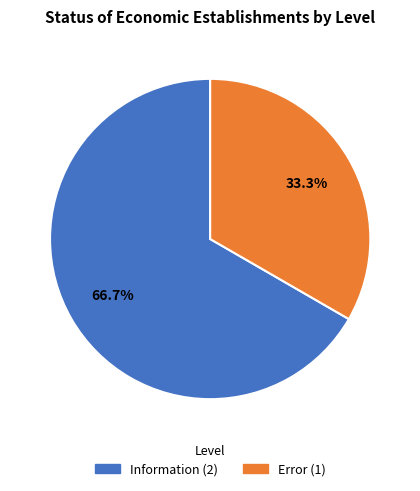

Between Information and Error, which is larger?

Information